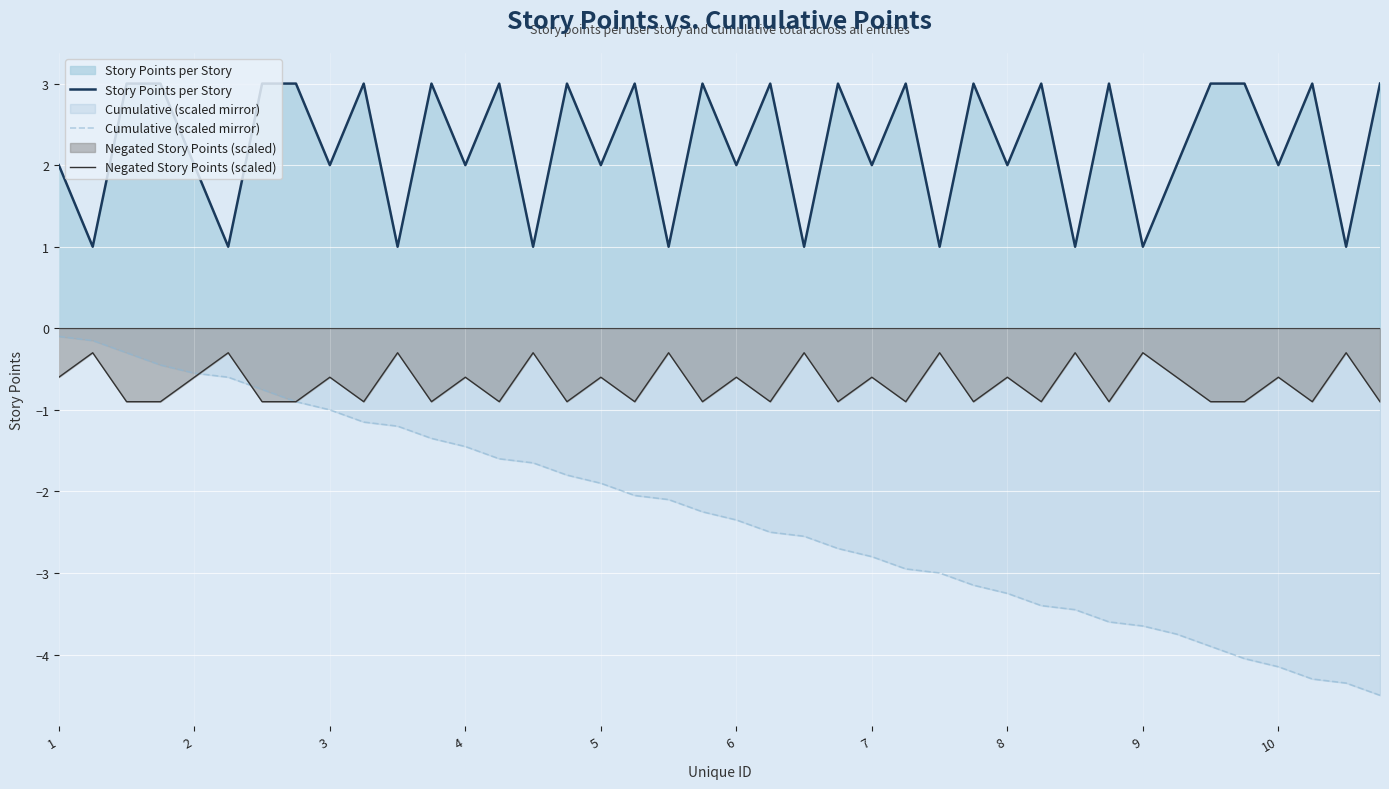

What is the sum of the Cumulative (scaled mirror) values at 30 and 15?

-5.2